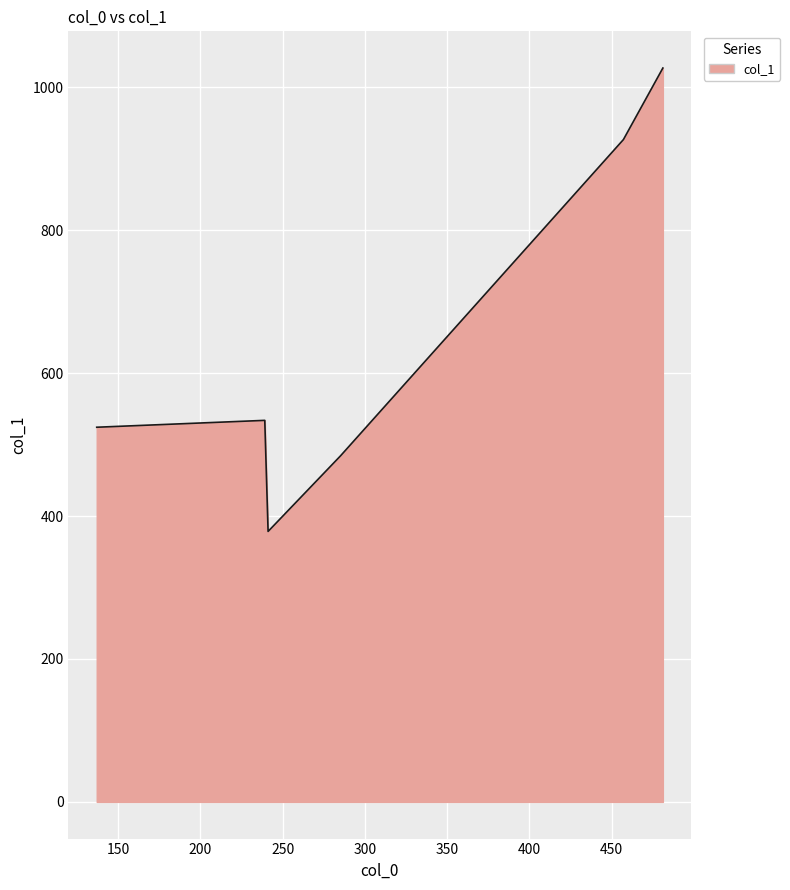

What is the average value?

645.7